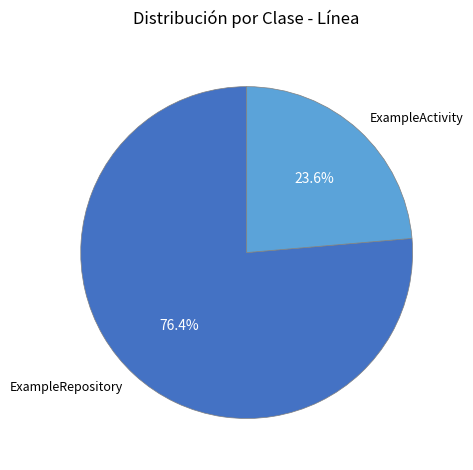

Rank the categories by value from lowest to highest.

ExampleActivity, ExampleRepository